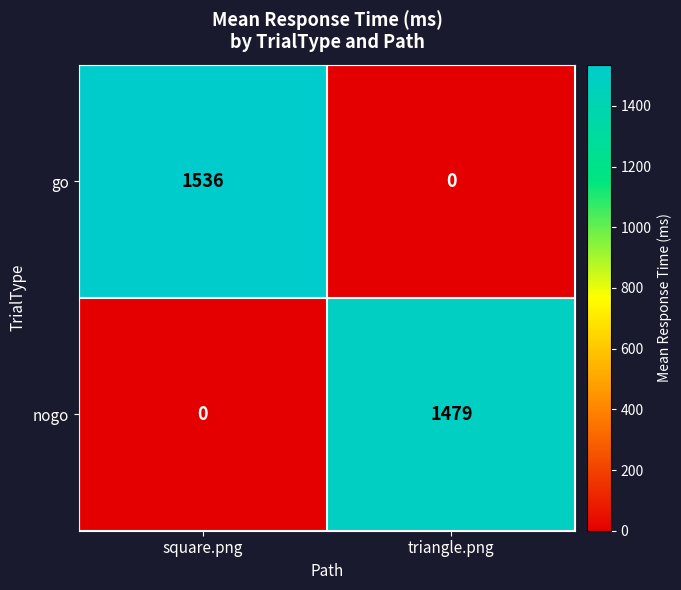

List the series in order of their peak value, lowest first.

nogo, go